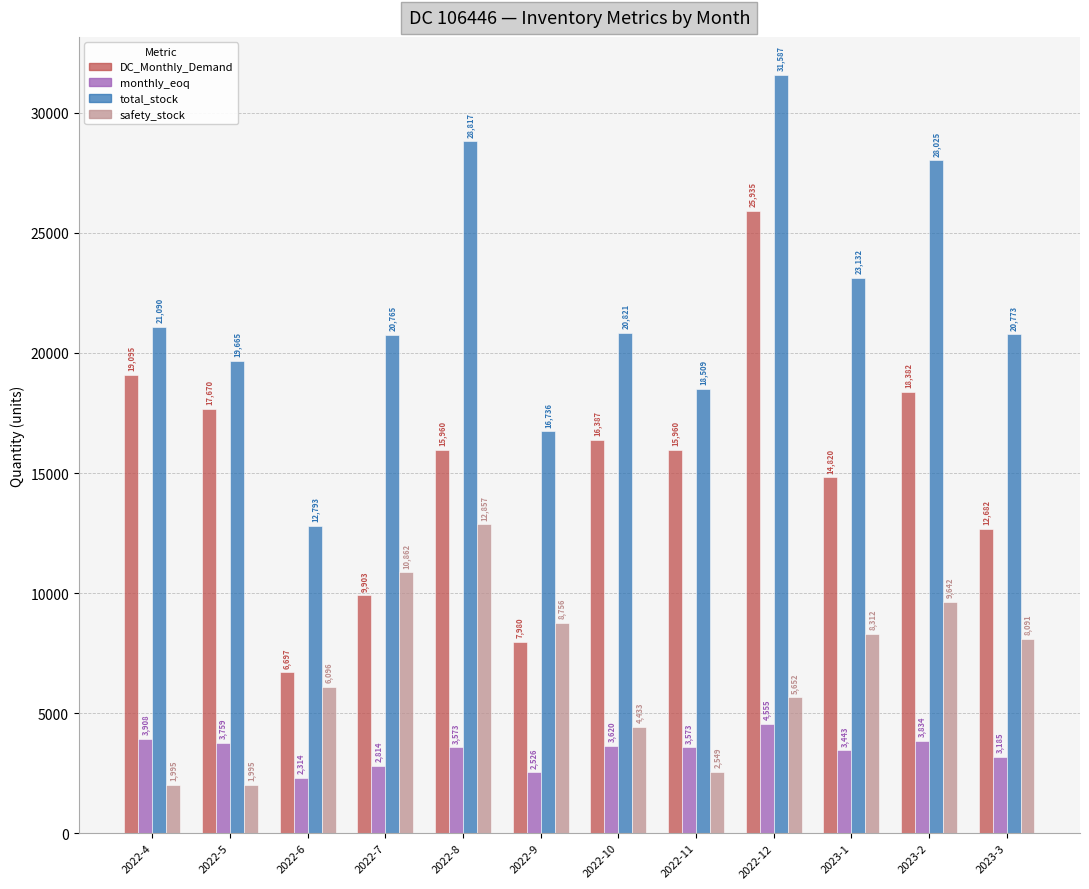

Which category has the lowest value in the total_stock series?

2022-6